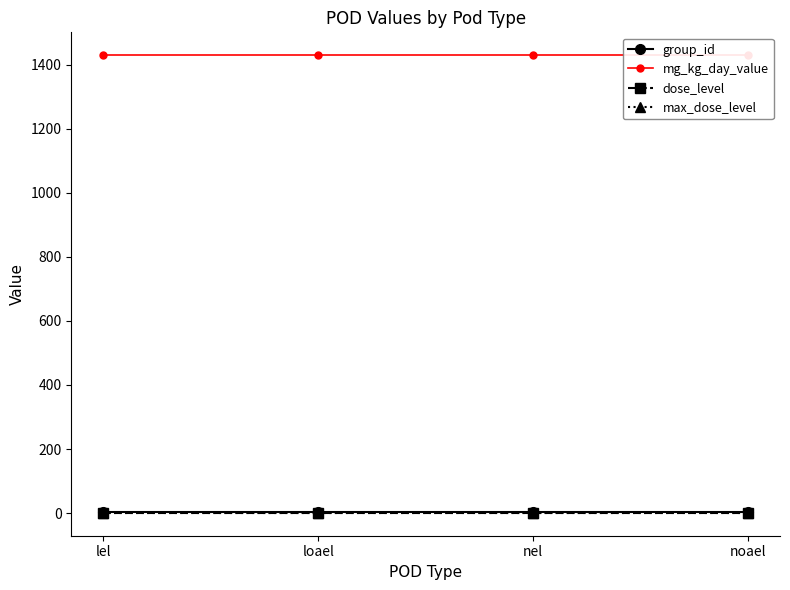

How many lines are shown in the chart?

4